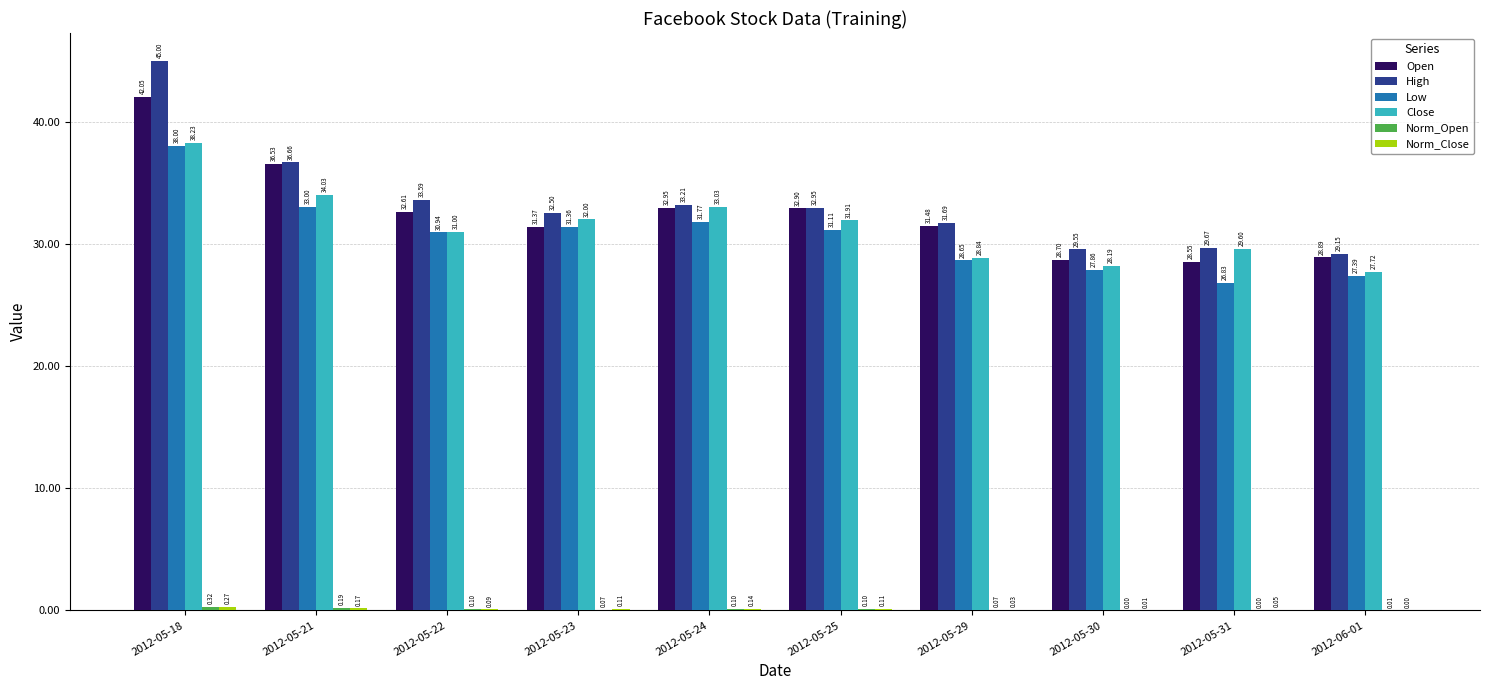

Which series changed the most between 2012-05-22 and 2012-05-23?

Open